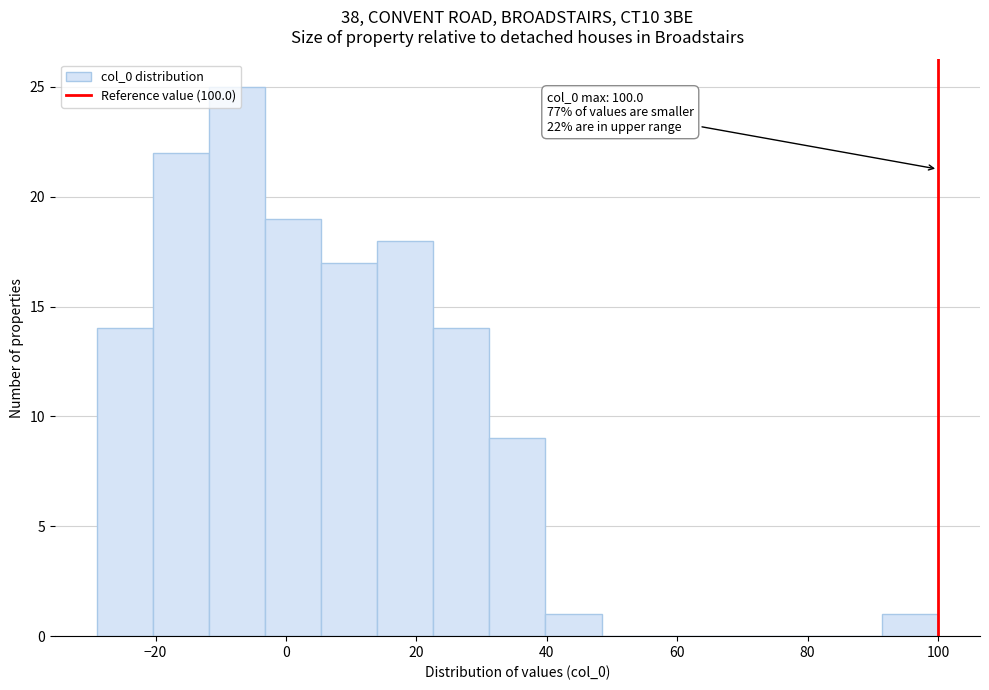

Over which range of the x-axis is the bar tallest?

-12 to -4